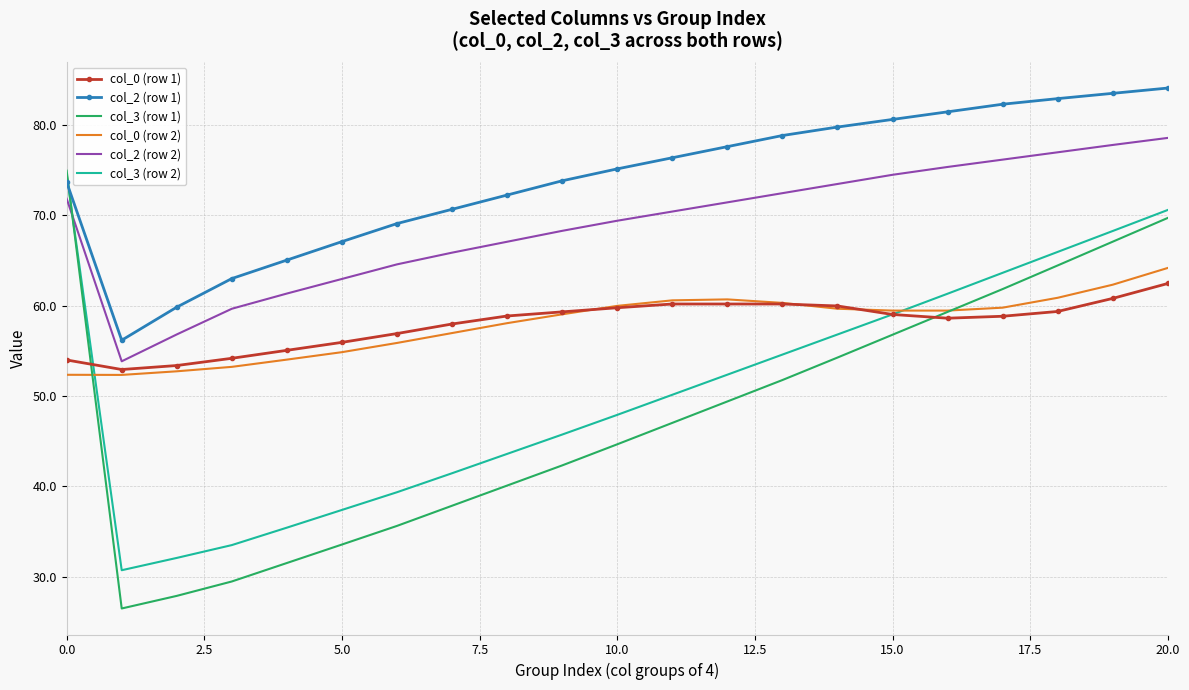

What is the average value of the col_2 (row 2) series?

69.0